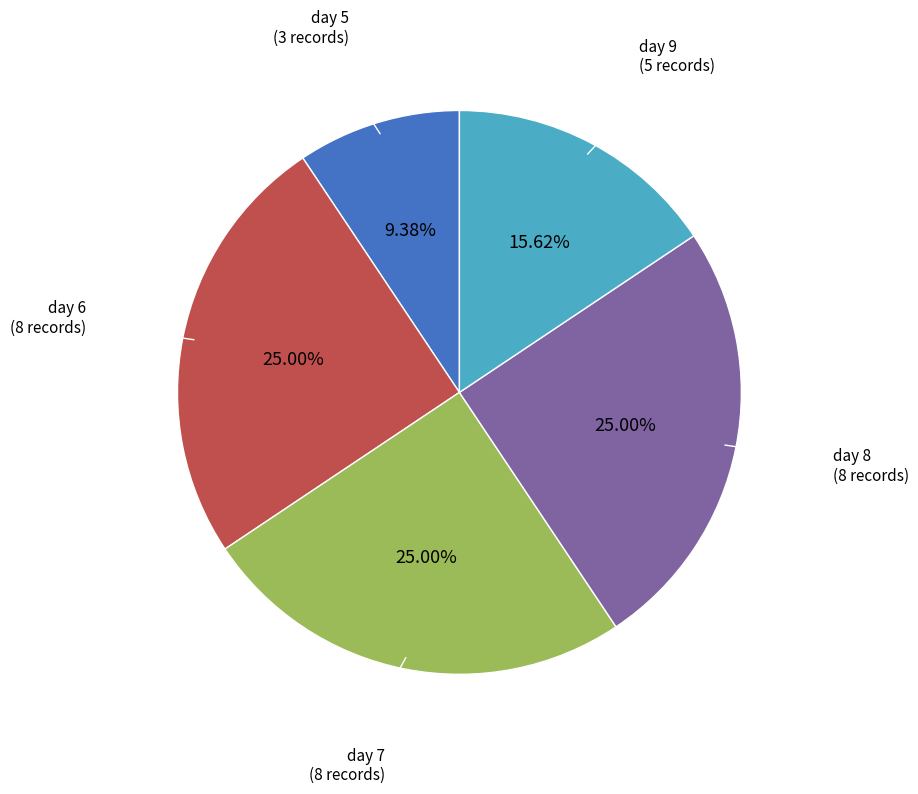

The day 5 slice represents 9% of the pie. True or false?

True